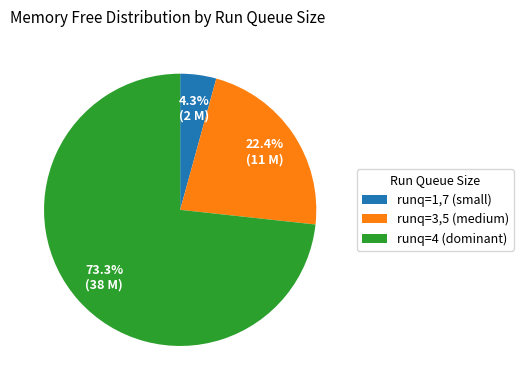

Approximately how many times larger is the value at runq=4 (dominant) compared to runq=3,5 (medium)?

3.3